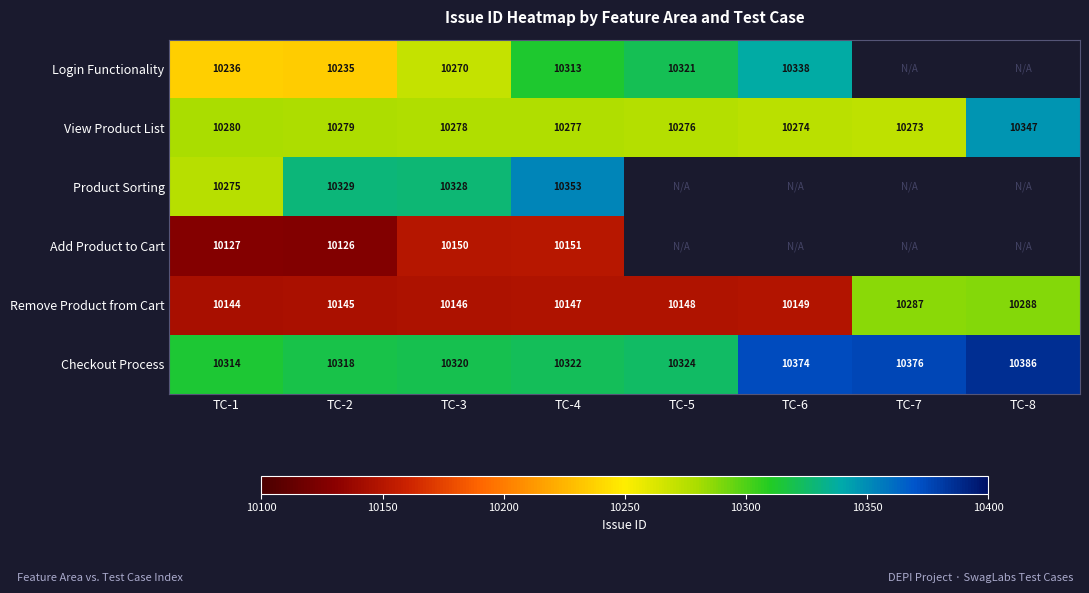

At which label does Remove Product from Cart reach its peak?

TC-8